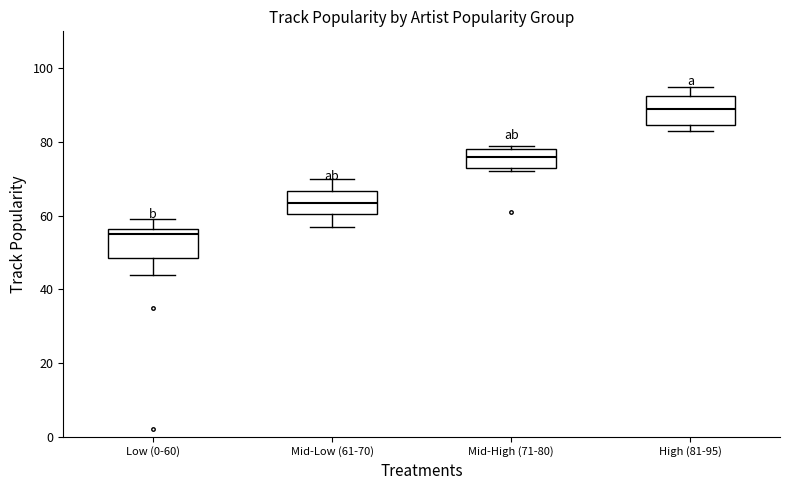

Reading left to right, read every box against the y-axis: the position of its median line, the range the box covers, and the ends of its whiskers. The values are not printed on the chart, so give them approximately, as read against the axis.

Low (0-60): median 56 (just below the box's upper edge), box 48 to 56, whiskers 44 to 60
Mid-Low (61-70): median 64, box 60 to 66, whiskers 58 to 70
Mid-High (71-80): median 76, box 74 to 78, whiskers 72 to 80
High (81-95): median 90, box 84 to 92, whiskers 84 (just below the box's lower edge) to 96